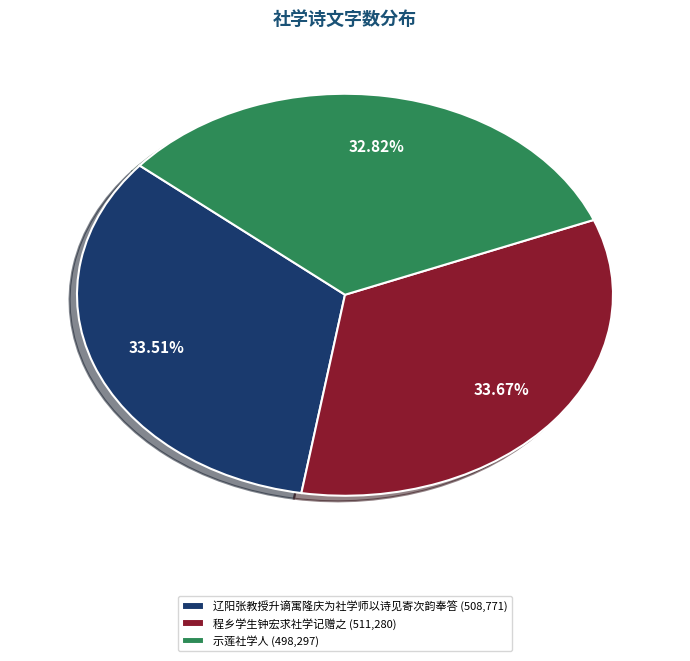

Count the number of slices in the pie.

3